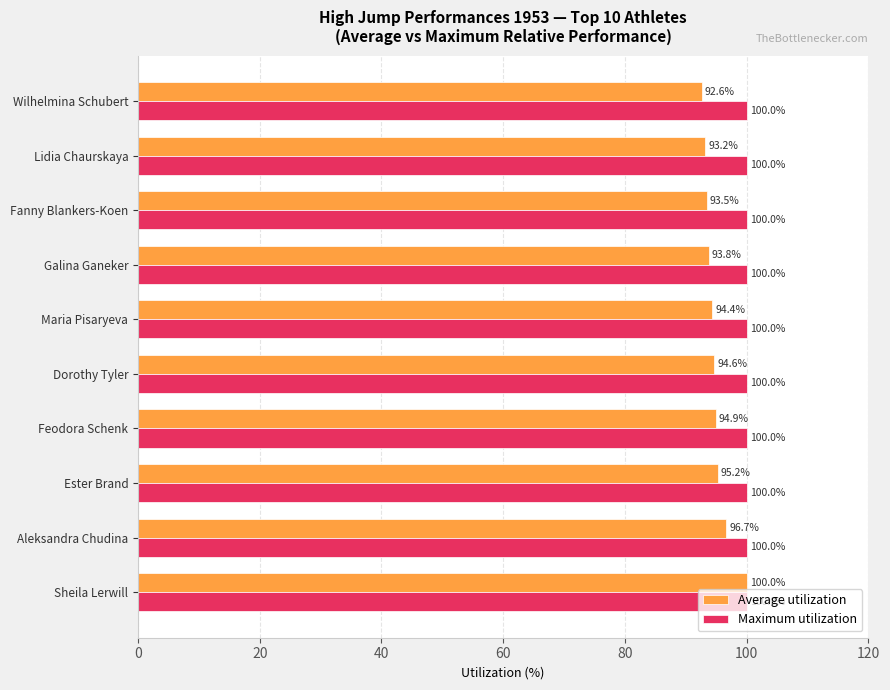

Which series has the widest spread of values?

Average utilization